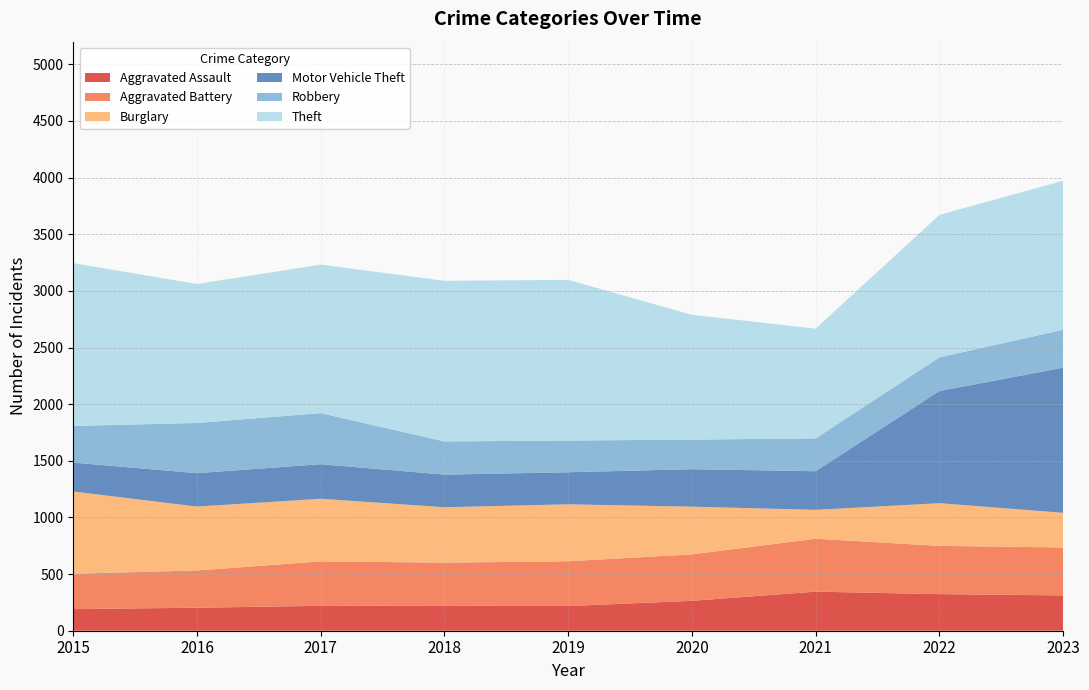

Reading left to right, extract all data points from this chart.

Aggravated Assault: 2015=191	2016=203	2017=220	2018=222	2019=218	2020=264	2021=345	2022=323	2023=312
Aggravated Battery: 2015=312	2016=329	2017=392	2018=379	2019=395	2020=410	2021=467	2022=426	2023=423
Burglary: 2015=726	2016=564	2017=553	2018=489	2019=503	2020=421	2021=255	2022=377	2023=306
Motor Vehicle Theft: 2015=255	2016=295	2017=305	2018=288	2019=283	2020=331	2021=341	2022=990	2023=1281
Robbery: 2015=324	2016=443	2017=451	2018=293	2019=280	2020=261	2021=290	2022=297	2023=335
Theft: 2015=1437	2016=1227	2017=1311	2018=1418	2019=1418	2020=1102	2021=969	2022=1258	2023=1316